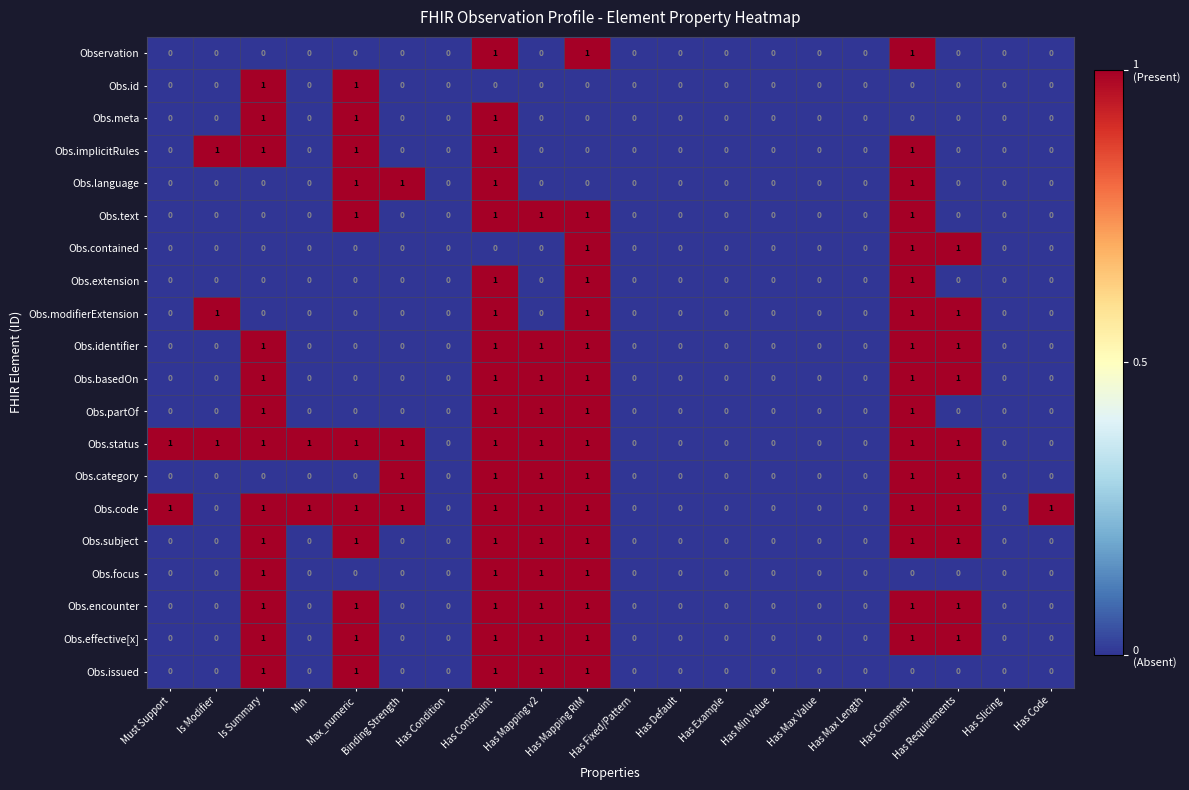

What is the total value across all series at Is Summary?

13